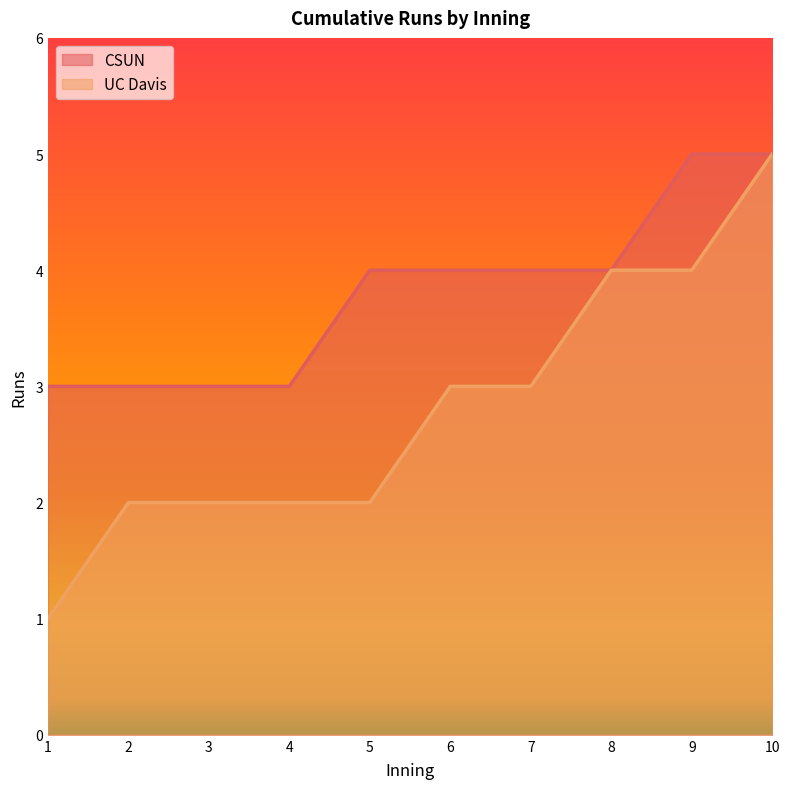

List the labels in order of UC Davis value, largest first.

10, 8, 9, 6, 7, 2, 3, 4, 5, 1